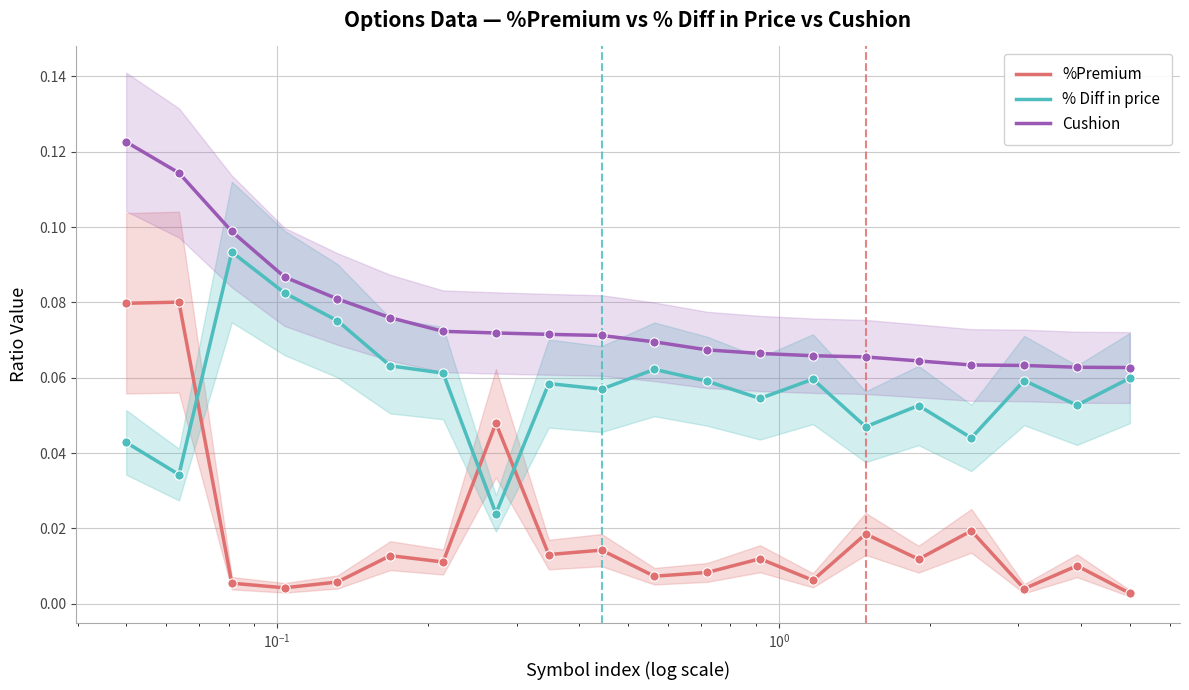

Which series contains the lowest Y value?

%Premium